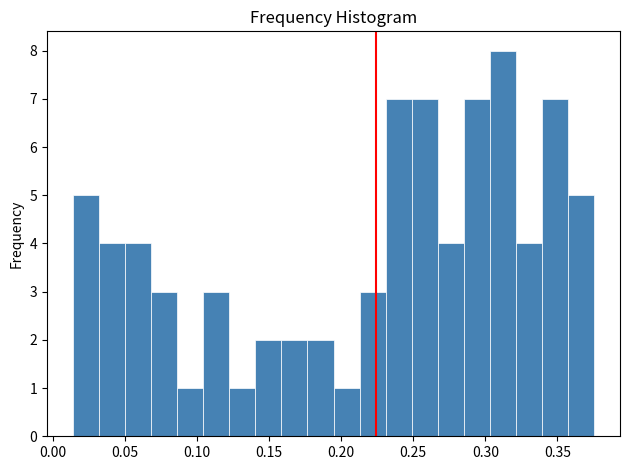

Around what value on the x-axis is the tallest bar? Give the approximate position of its centre, as read against the axis.

0.310